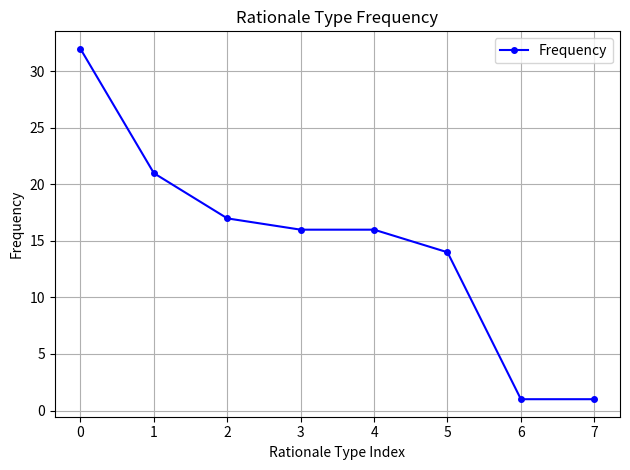

Is it true that the value at 0 is 32?

True